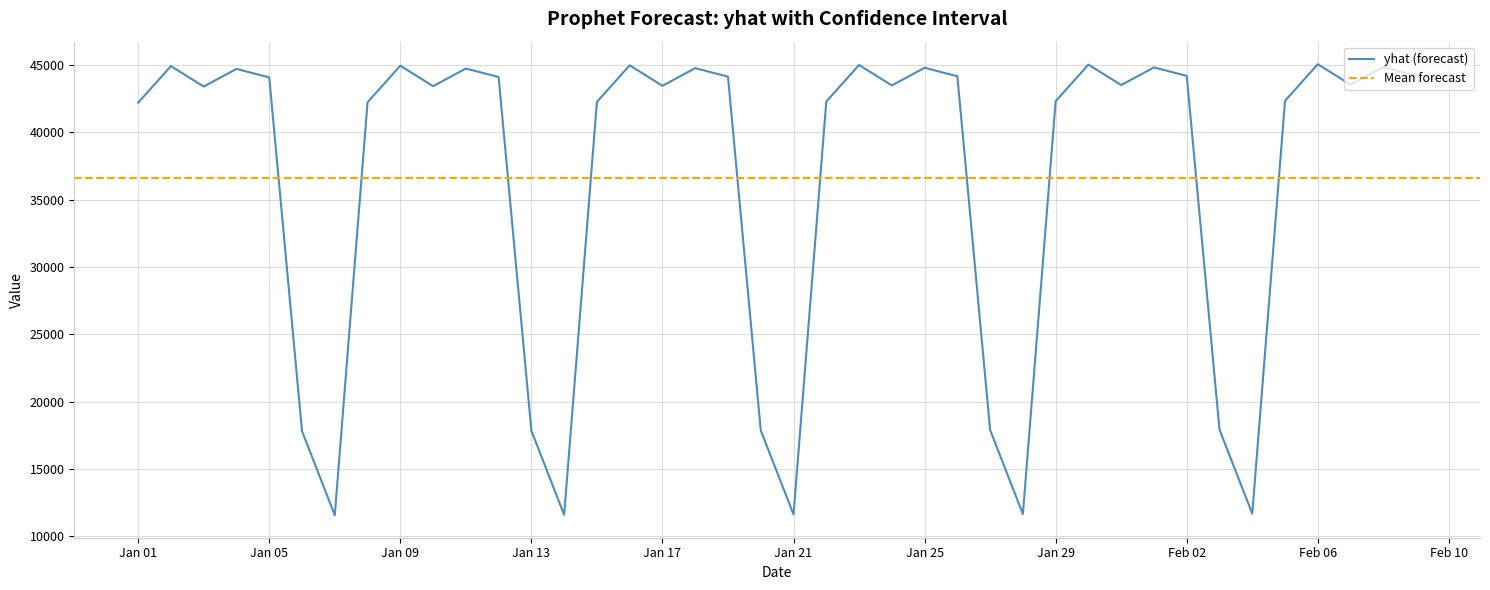

The value of yhat (forecast) at Jan 09 is 61103.2. True or false?

False